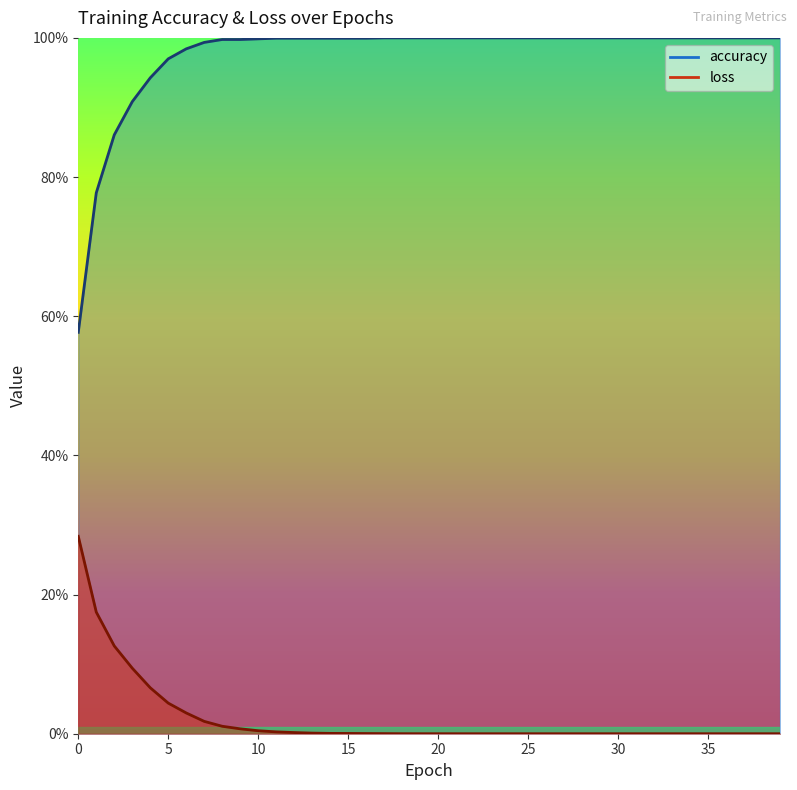

Where is loss nearest to the value 0?

39